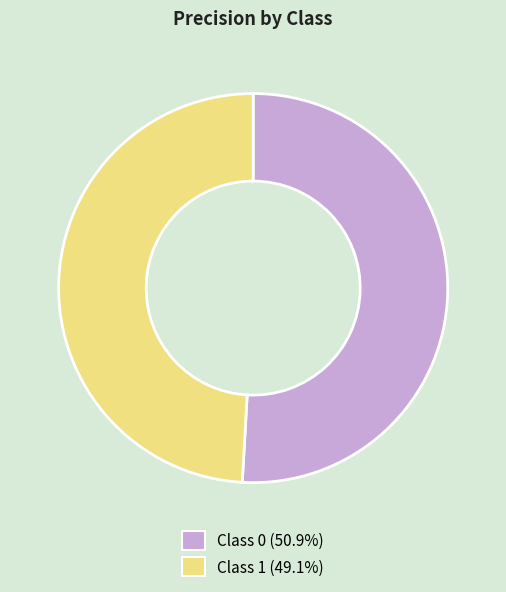

How many segments does this pie chart have?

2